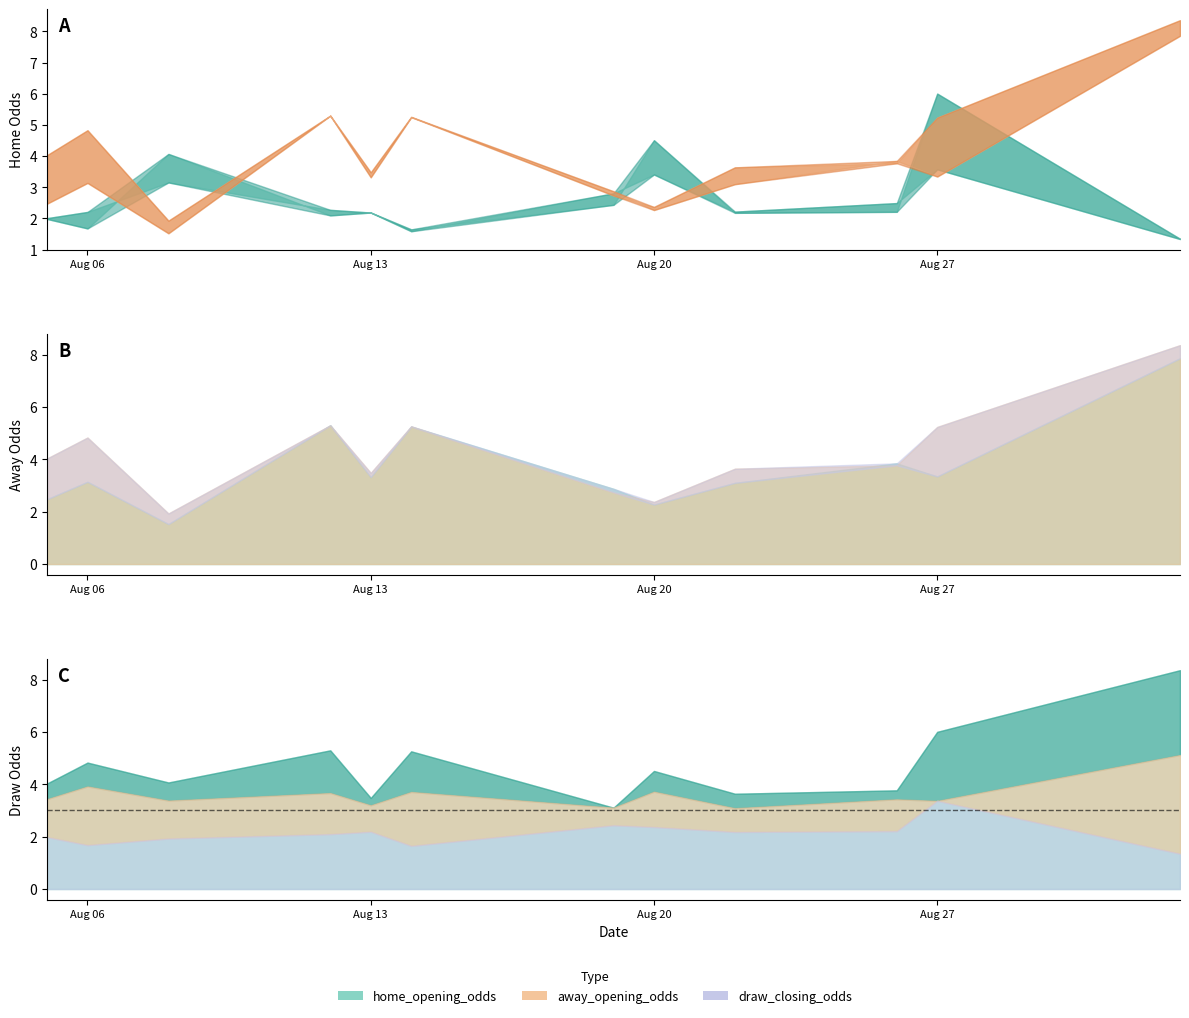

Reading right to left, what are all the values shown in this chart?

home_opening_odds: 1.3	3.6	2.5	2.2	3.4	2.8	1.6	2.2	2.3	3.2	2.2	2.0
home_closing_odds: 1.4	6.0	2.2	2.2	4.5	2.4	1.6	2.2	2.1	4.1	1.7	2.0
away_opening_odds: 7.9	3.3	3.8	3.1	2.3	2.9	5.2	3.3	5.3	1.5	3.1	2.5
away_closing_odds: 8.4	5.2	3.8	3.6	2.4	2.7	5.3	3.5	5.3	1.9	4.8	4.0
draw_closing_odds: 5.1	3.4	3.4	3.1	3.7	3.1	3.7	3.2	3.7	3.4	3.9	3.4